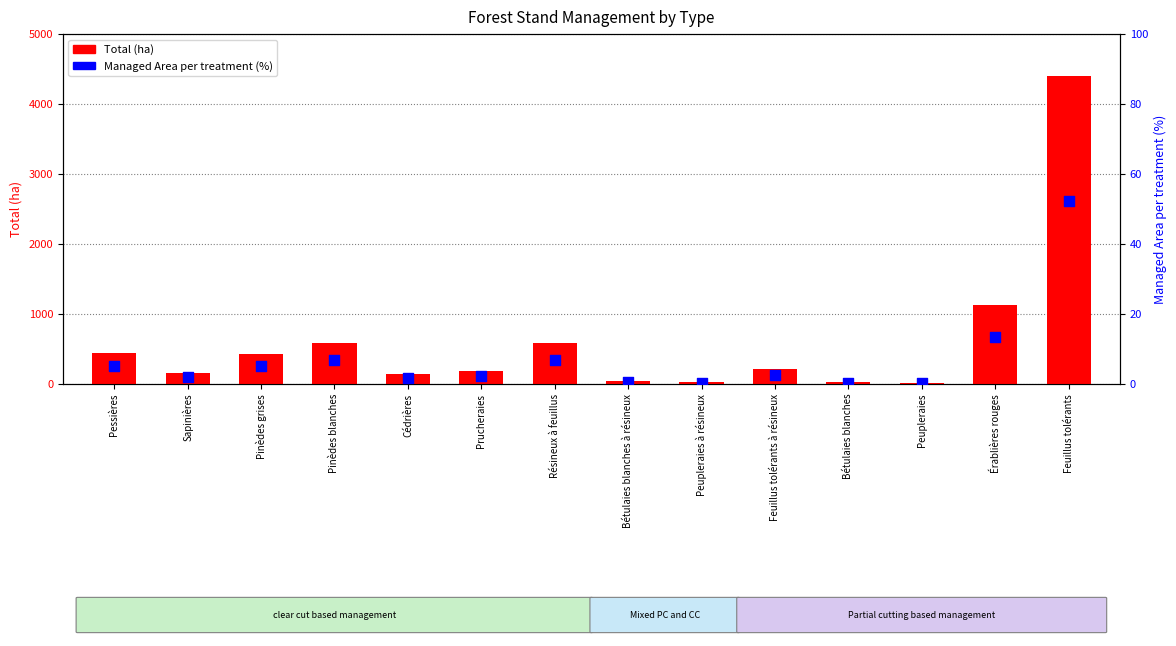

Which series has the largest Y range (max minus min)?

Total (ha)